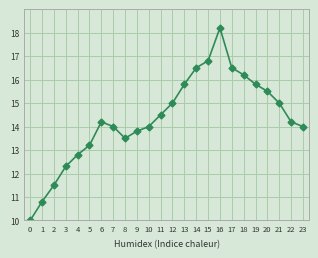

Read the value at 1.

10.8